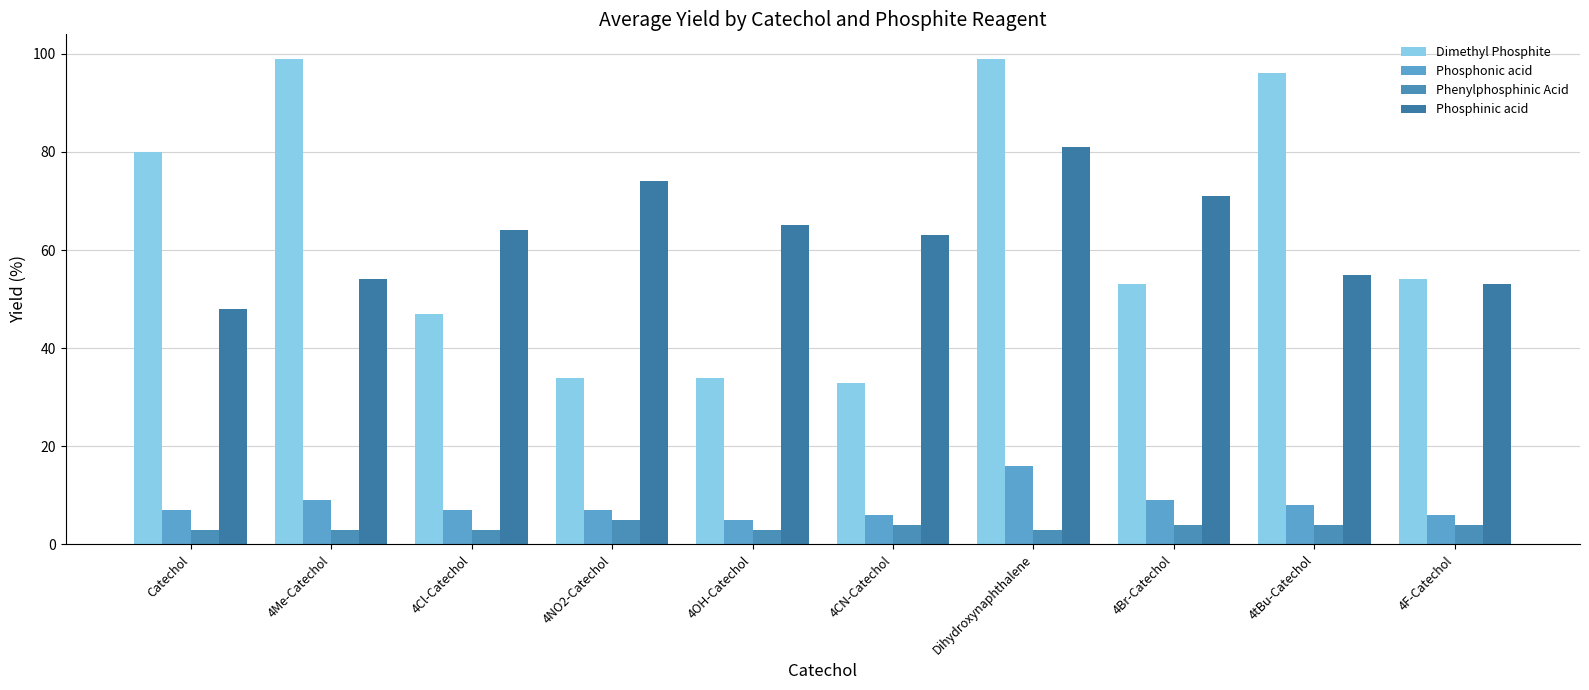

Which category has the lowest value in the Phenylphosphinic Acid series?

Catechol